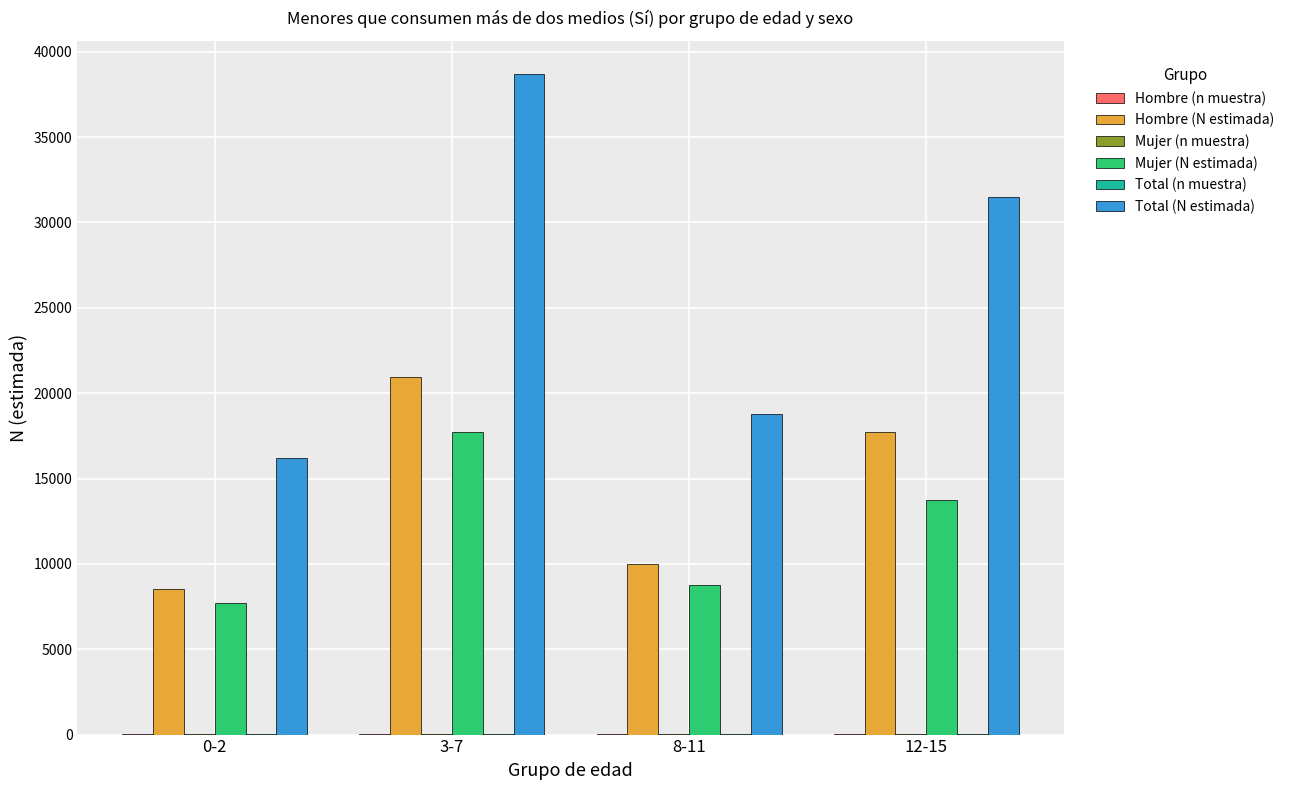

Which category has the highest value across all series?

3-7